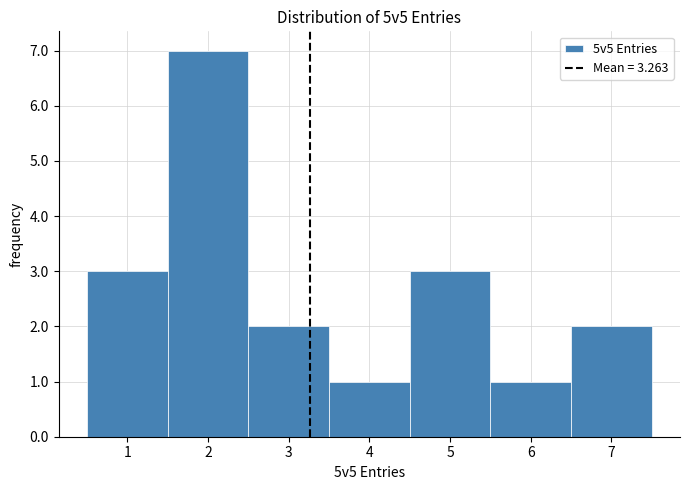

Reading left to right, list every bar in this chart as the range it spans on the x-axis followed by its height. The values are not printed on the chart, so give them approximately, as read against the axis.

0.5 to 1.5: 3
1.5 to 2.5: 7
2.5 to 3.5: 2
3.5 to 4.5: 1
4.5 to 5.5: 3
5.5 to 6.5: 1
6.5 to 7.5: 2